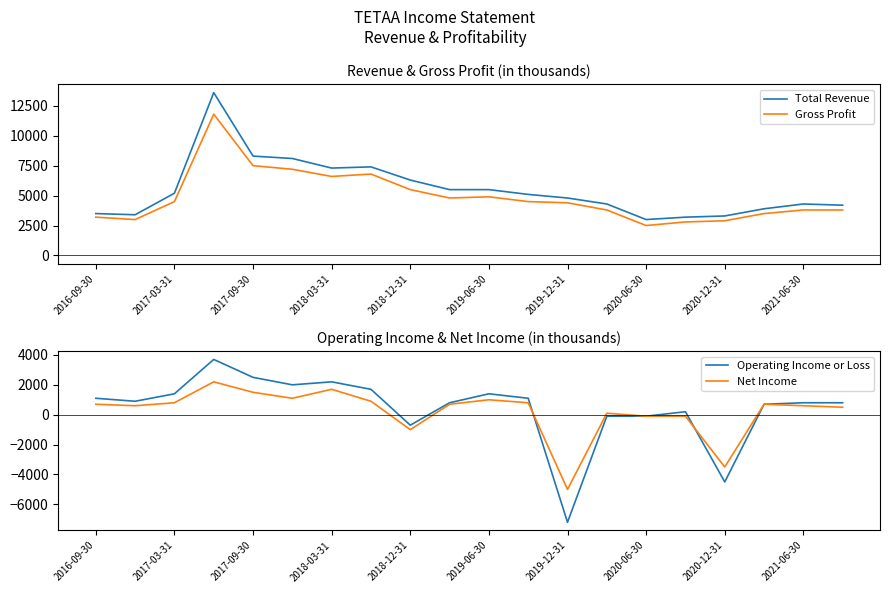

The value of Operating Income or Loss at 2021-06-30 is 228. True or false?

False